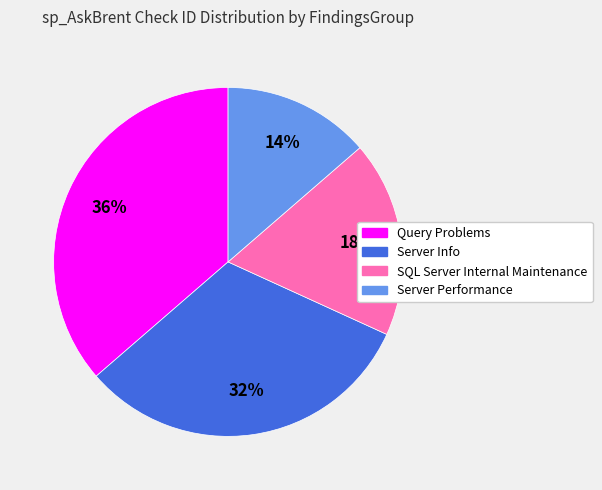

To the nearest percent, what is the average slice percentage?

25%